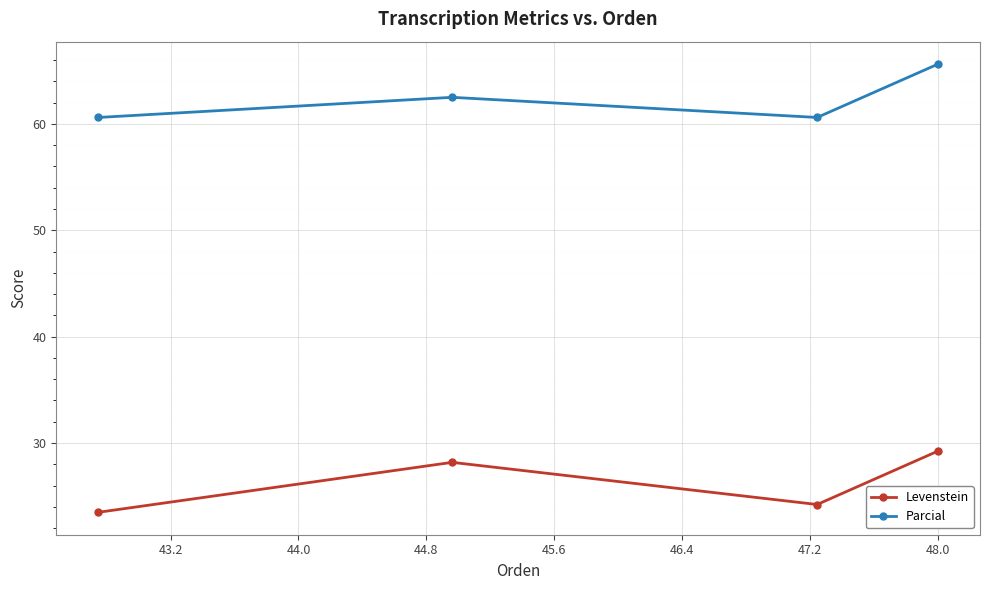

Which series has the widest spread of values?

Levenstein